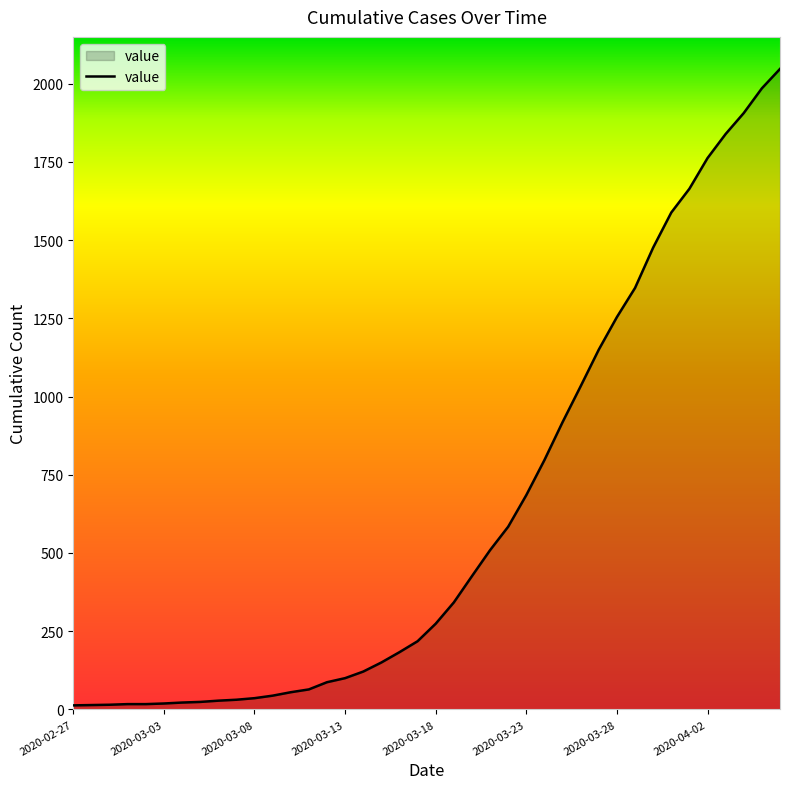

What is the difference between the maximum and minimum values?

2034